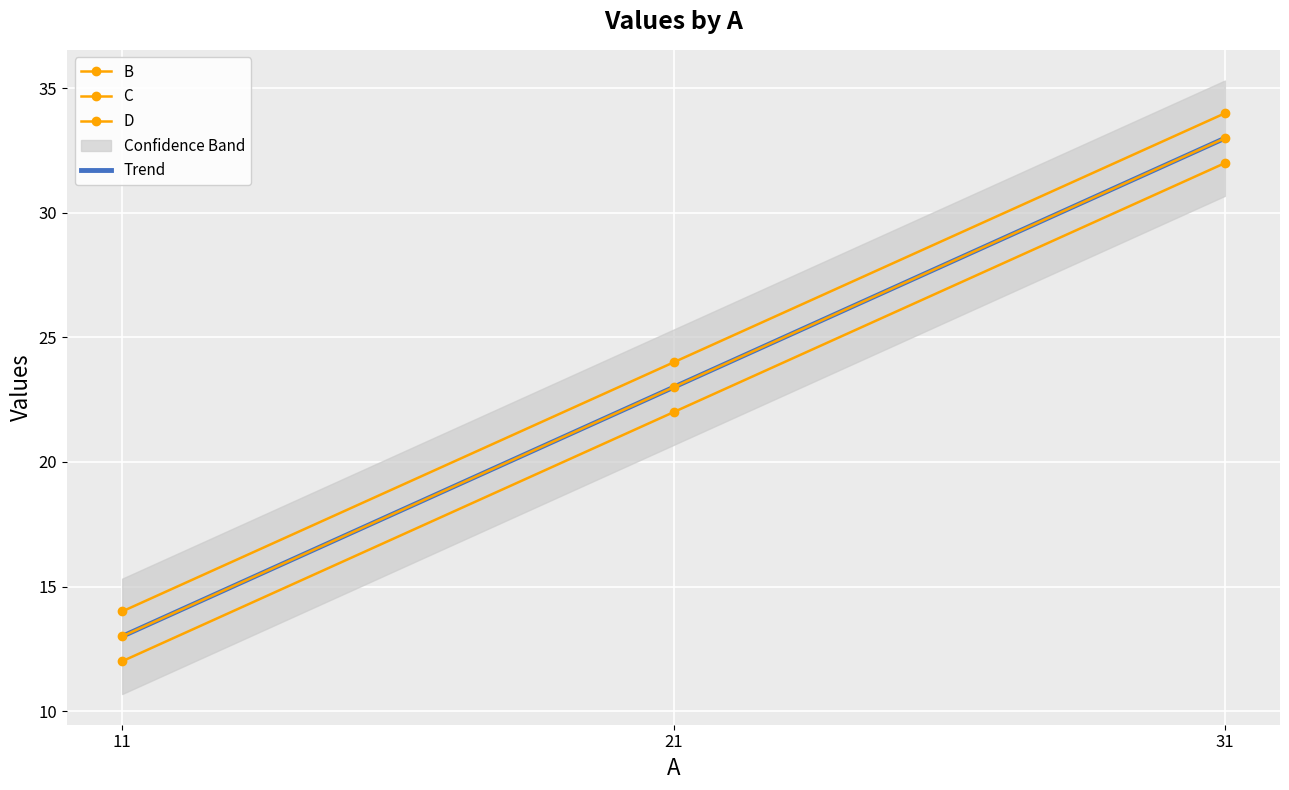

Reading left to right, transcribe all the data shown in this chart.

B: 12	22	32
C: 13	23	33
D: 14	24	34